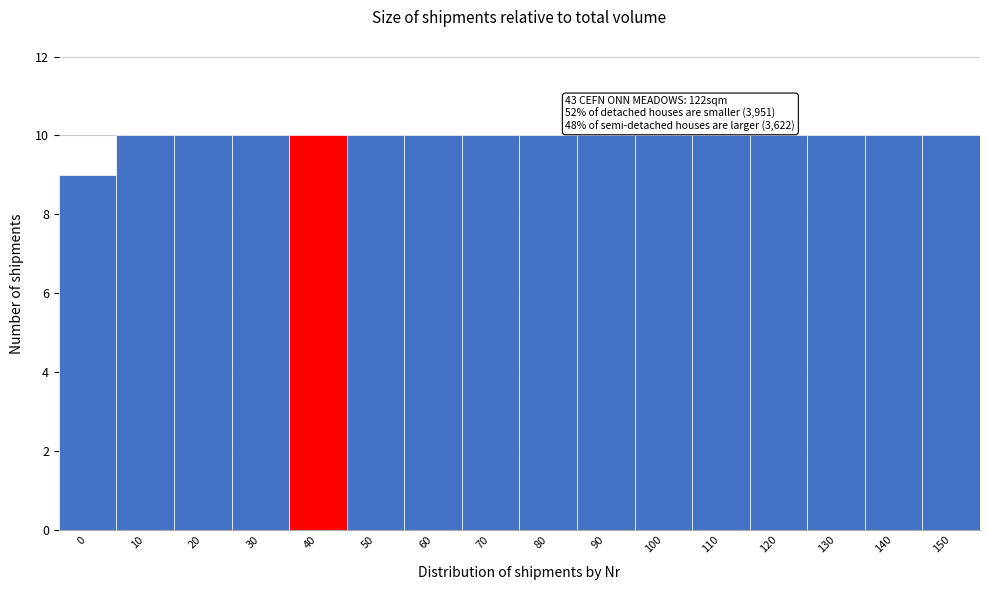

Reading right to left, what are all the values shown in this chart?

10	10	10	10	10	10	10	10	10	10	10	10	10	10	10	9